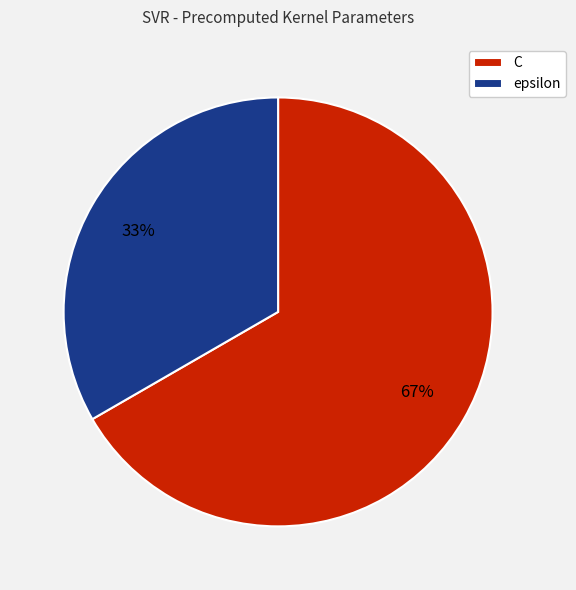

Between epsilon and C, which is larger?

C